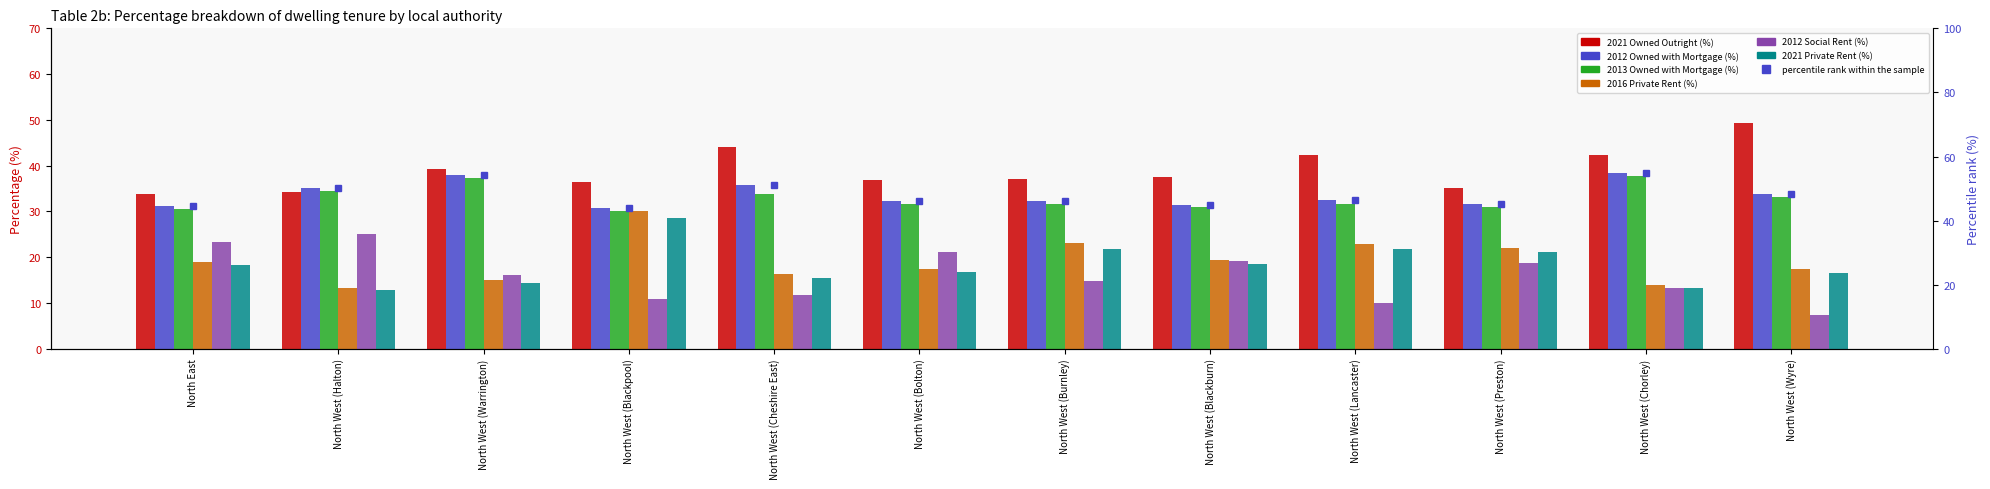

Which series has the widest spread of values?

2012 Social Rent (%)